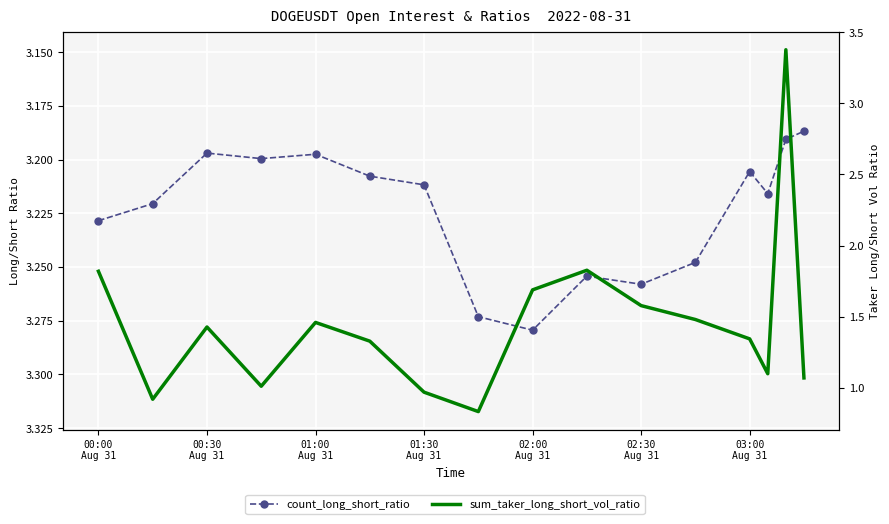

After their last crossing, which series has the higher values: count_long_short_ratio or sum_taker_long_short_vol_ratio?

count_long_short_ratio